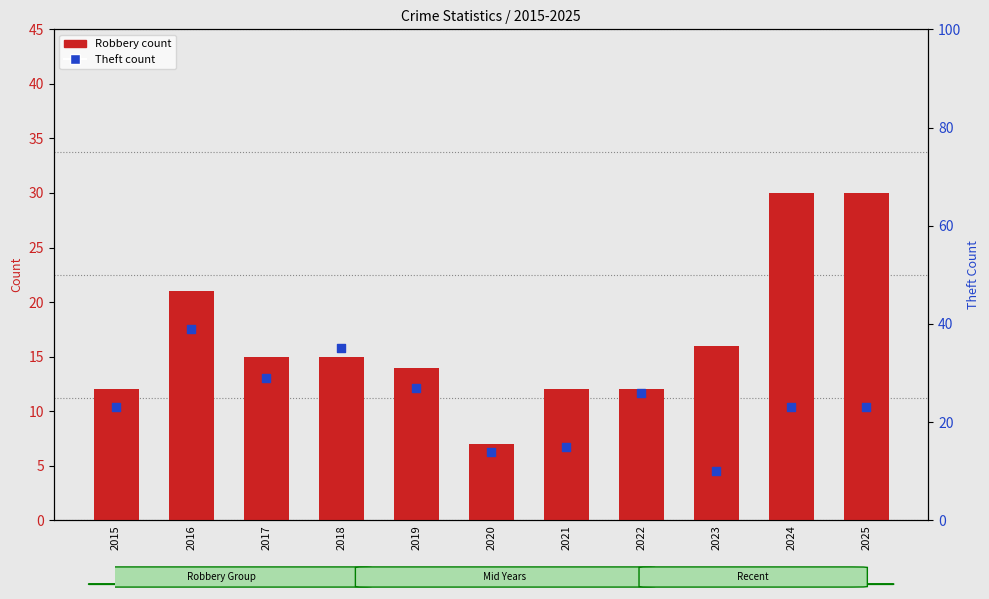

At how many categories does at least one series exceed 23?

7